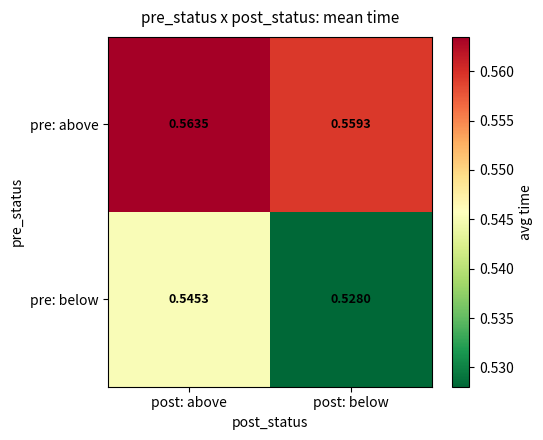

Which label corresponds to the smallest value in the chart?

post: below